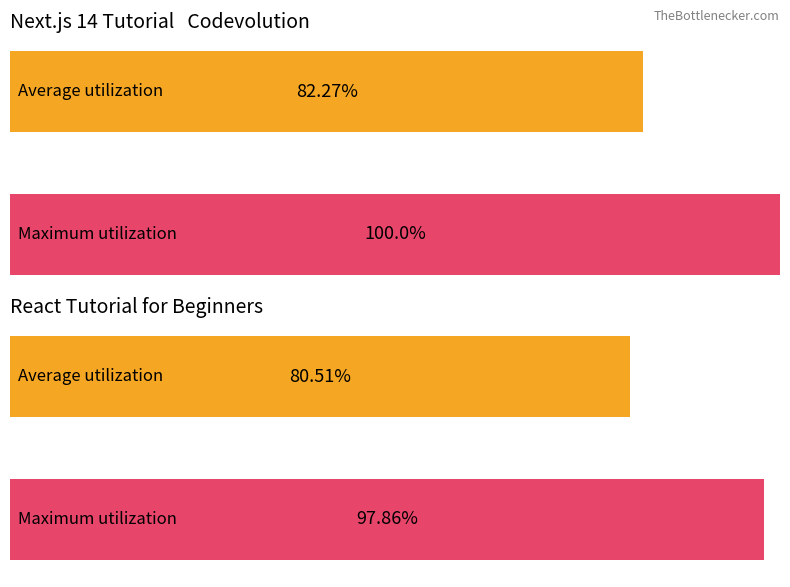

The value of React Tutorial for Beginners at HOURS is 40.3. True or false?

False